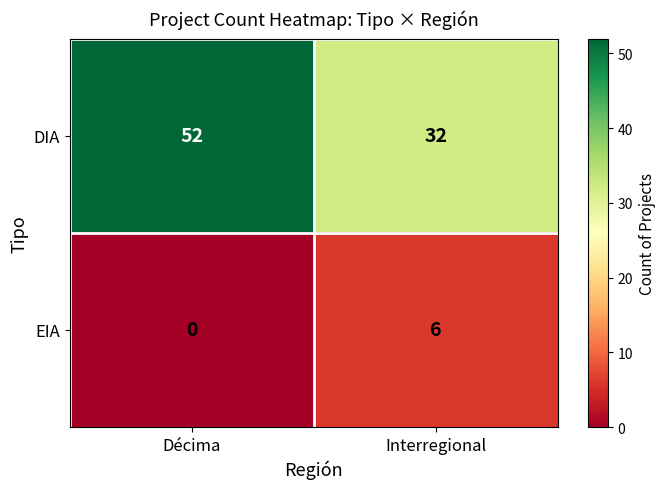

The DIA series shows 32 at Interregional. True or false?

True